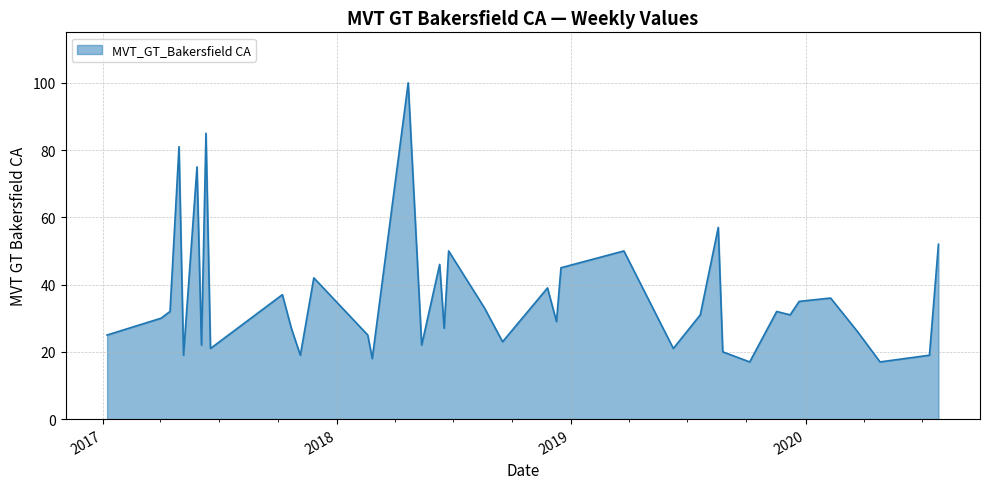

Reading left to right, extract all data points from this chart.

25	30	32	81	19	75	22	85	21	34	37	27	19	42	25	18	100	22	46	27	50	33	23	39	29	45	50	21	31	57	20	17	32	31	35	36	26	17	19	52